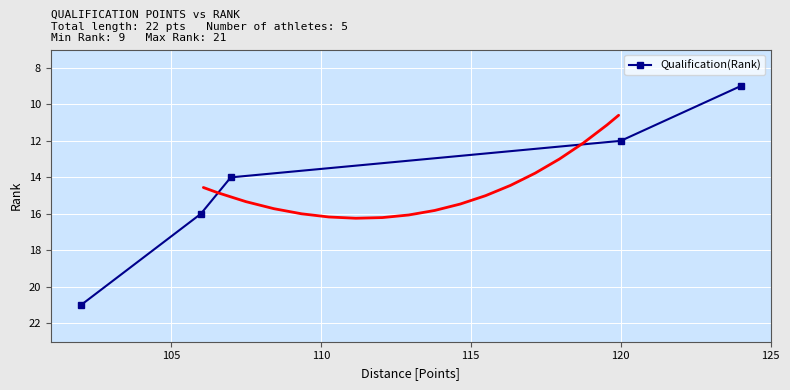

What is the value of the 3rd point from the left?

14